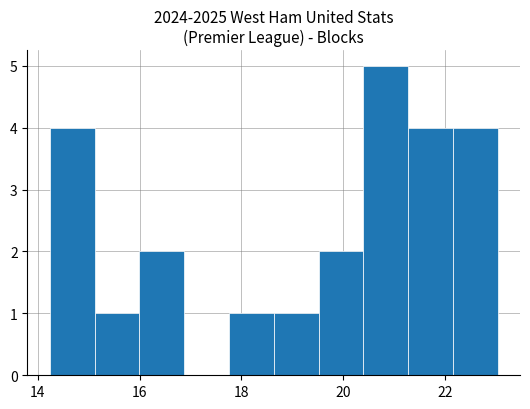

Reading left to right, transcribe this chart: for each bar, give the range it covers on the x-axis and its height. Neither the bar edges nor the heights are printed on the chart, so give them approximately, as read against the axes.

14.2 to 15.2: 4
15.2 to 16.0: 1
16.0 to 16.8: 2
16.8 to 17.8: 0
17.8 to 18.6: 1
18.6 to 19.6: 1
19.6 to 20.4: 2
20.4 to 21.2: 5
21.2 to 22.2: 4
22.2 to 23.0: 4